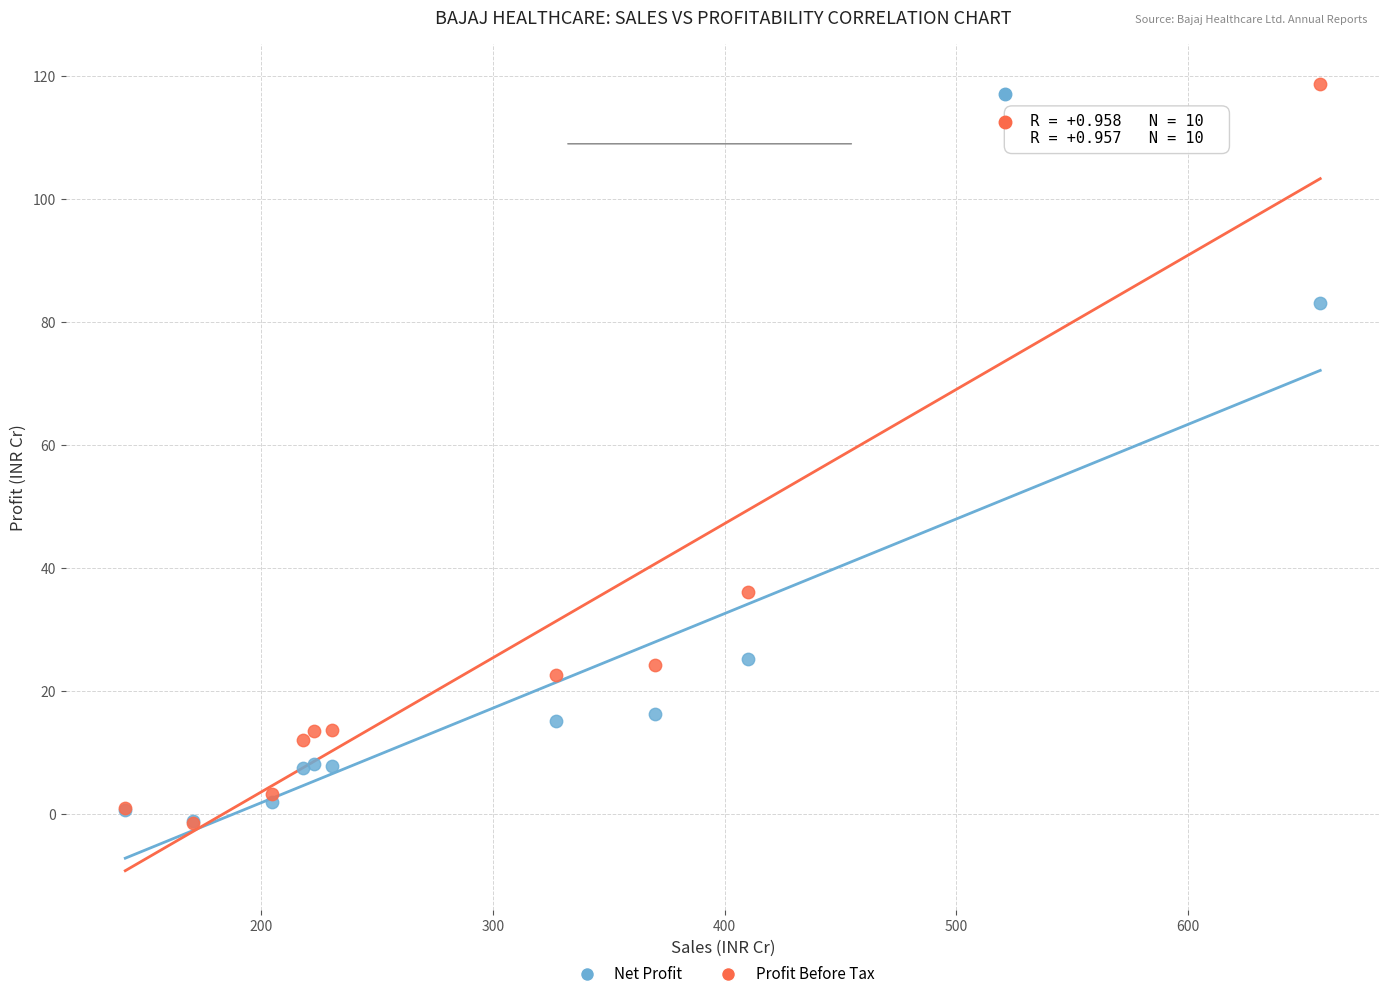

What are all the series names shown in the legend?

Net Profit, Profit Before Tax